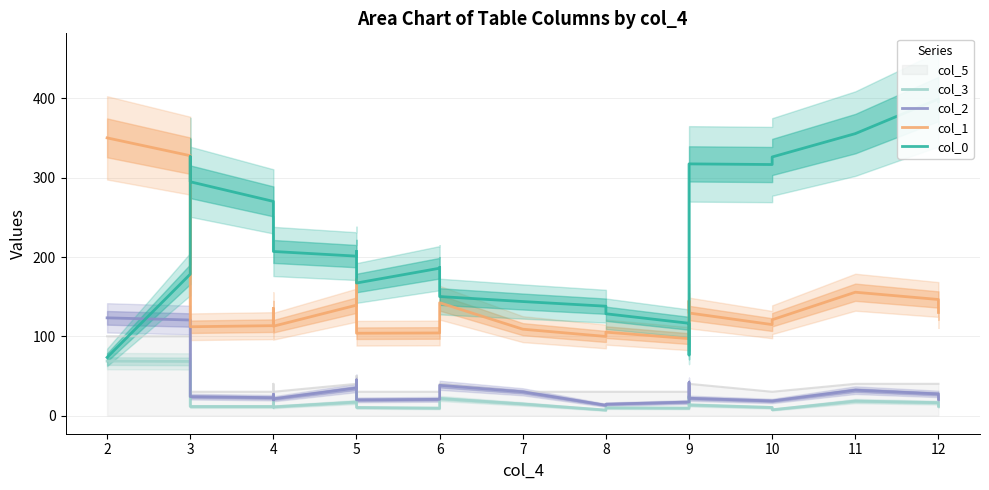

The col_0 series shows 89.8 at 10. True or false?

False